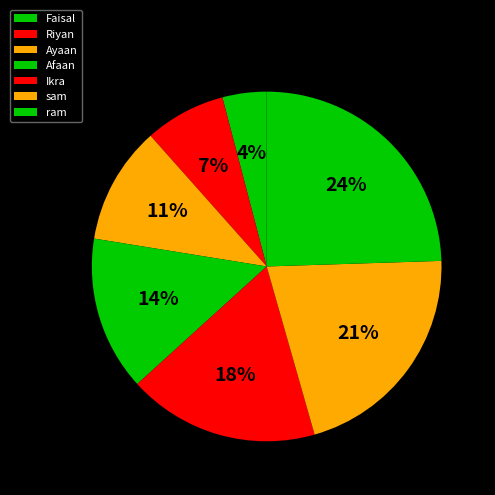

Which category has the biggest portion of the pie?

ram